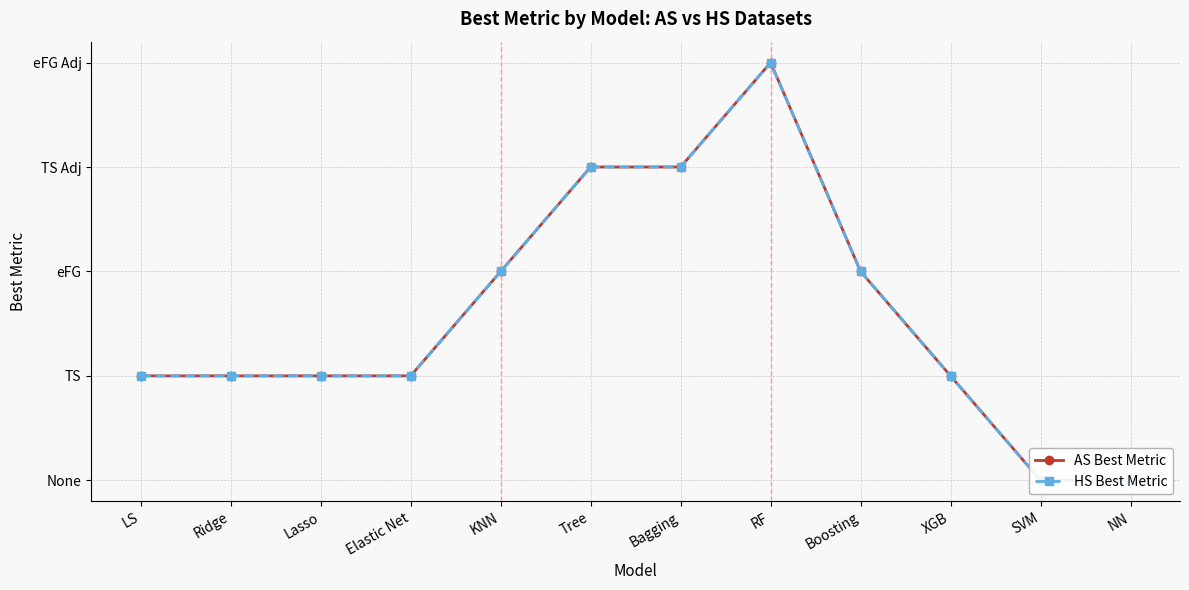

Reading left to right, what are all the values shown in this chart?

AS Best Metric: LS=1	Ridge=1	Lasso=1	Elastic Net=1	KNN=2	Tree=3	Bagging=3	RF=4	Boosting=2	XGB=1	SVM=0	NN=0
HS Best Metric: LS=1	Ridge=1	Lasso=1	Elastic Net=1	KNN=2	Tree=3	Bagging=3	RF=4	Boosting=2	XGB=1	SVM=0	NN=0